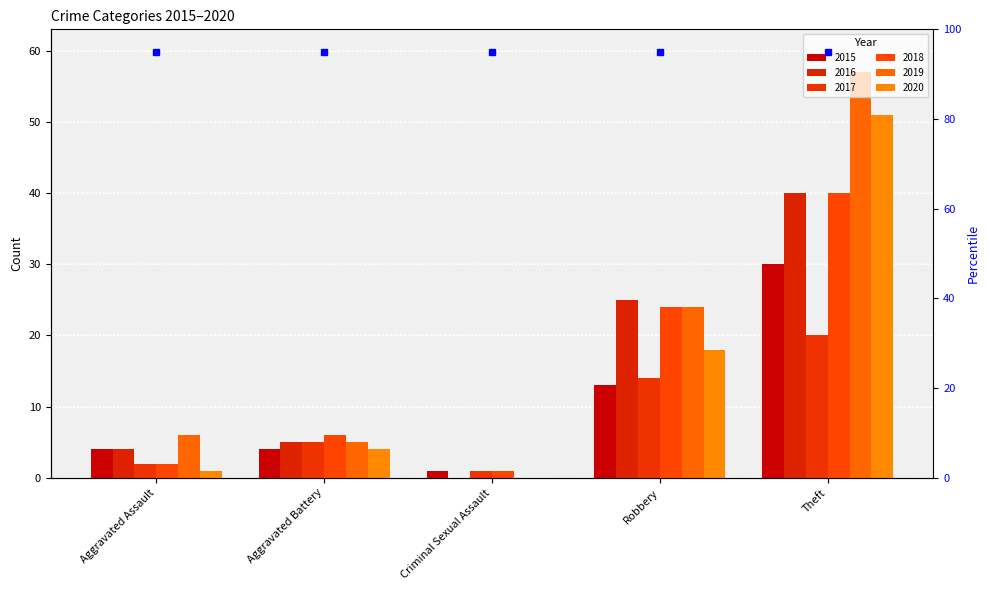

What are all the series names shown in the legend?

2015, 2016, 2017, 2018, 2019, 2020